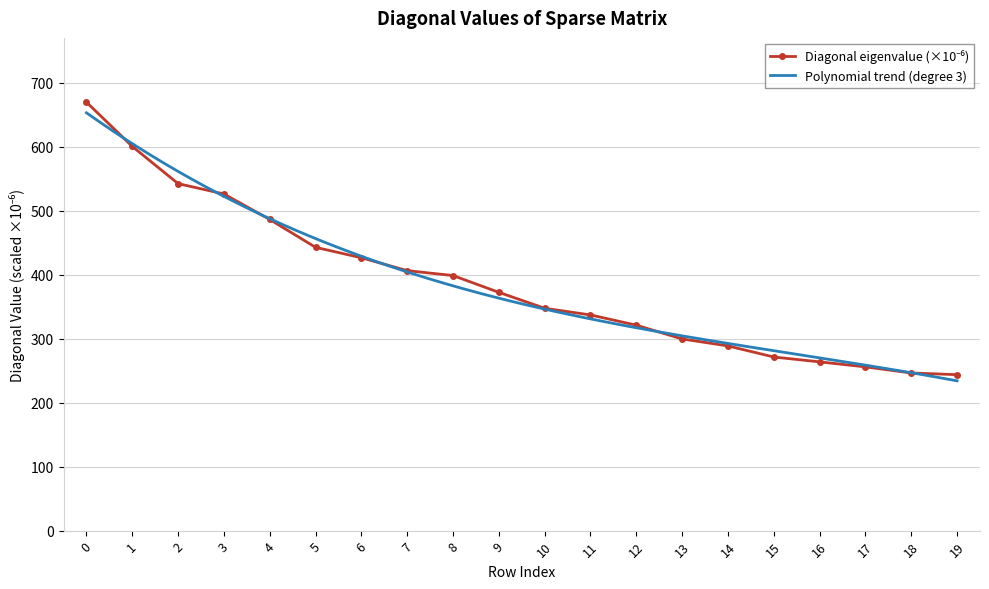

Where is the data nearest to the value 456?

5